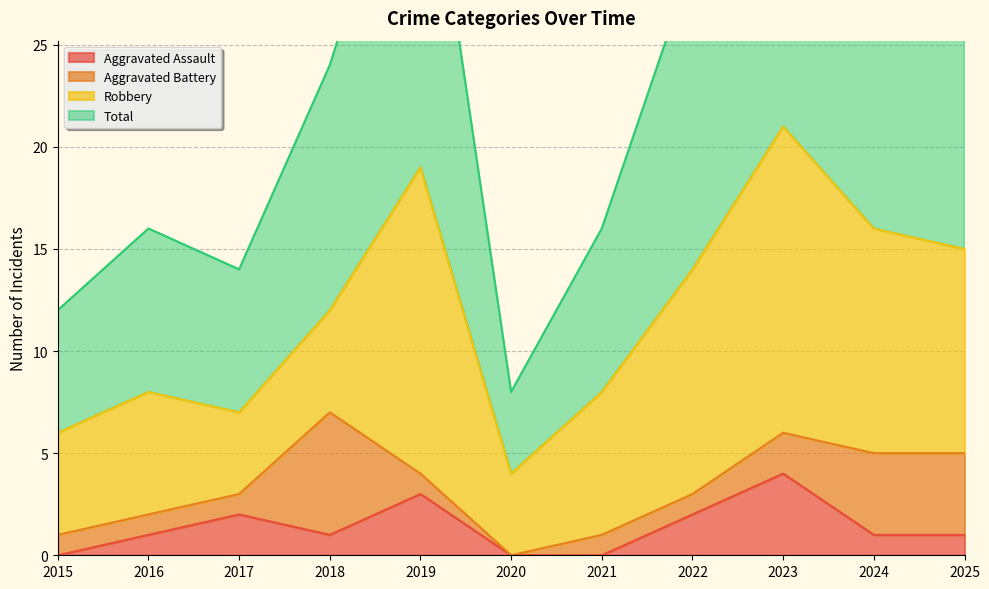

What is the difference between the Total values at 2023 and 2021?

26